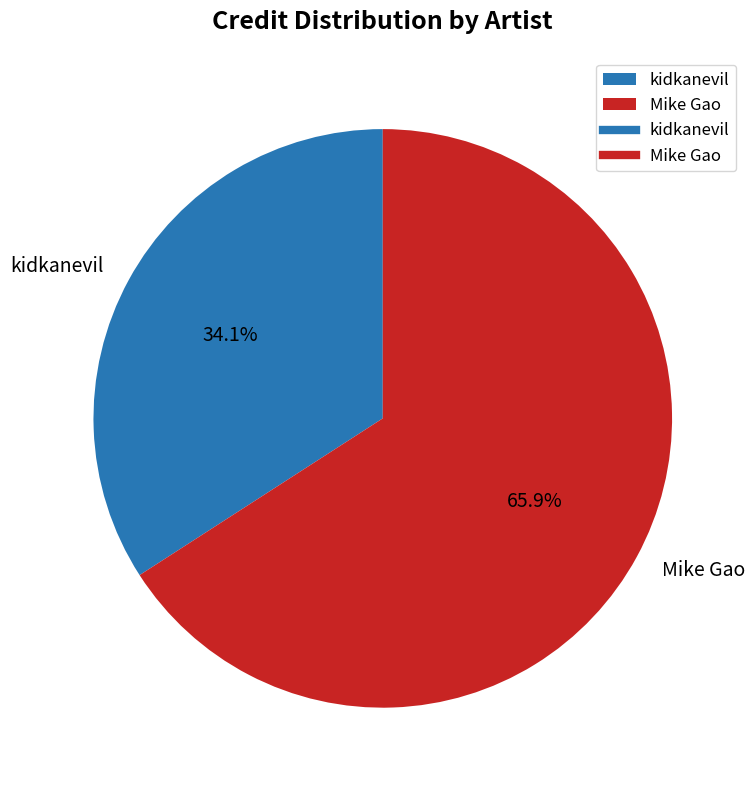

Is it true that kidkanevil is 34% of the pie?

True